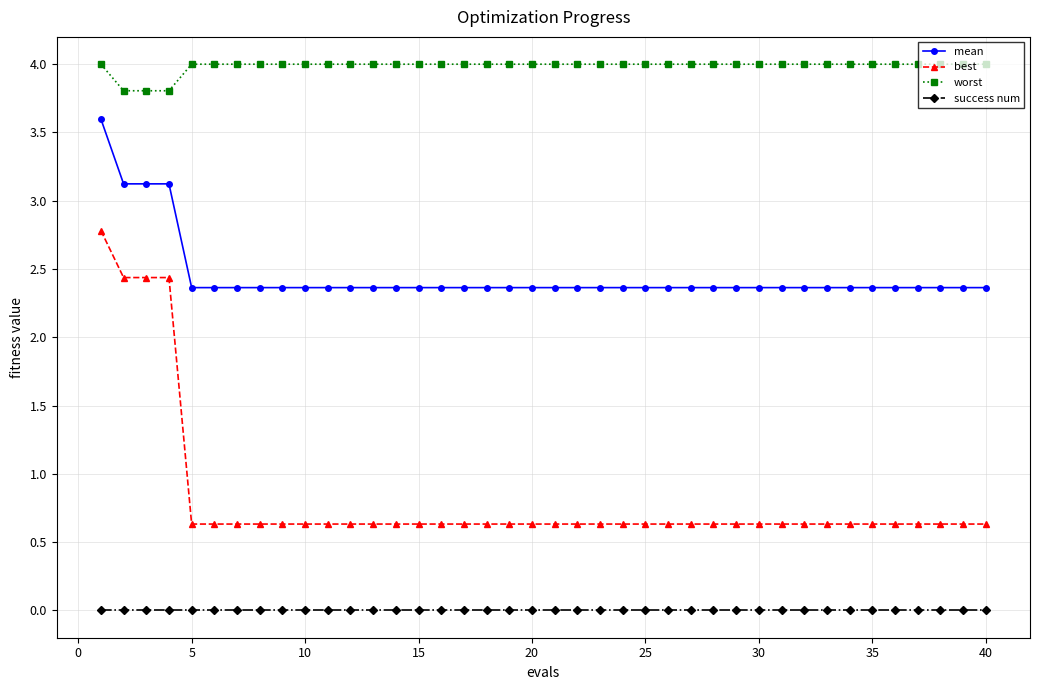

Which series has the largest range (max minus min)?

best